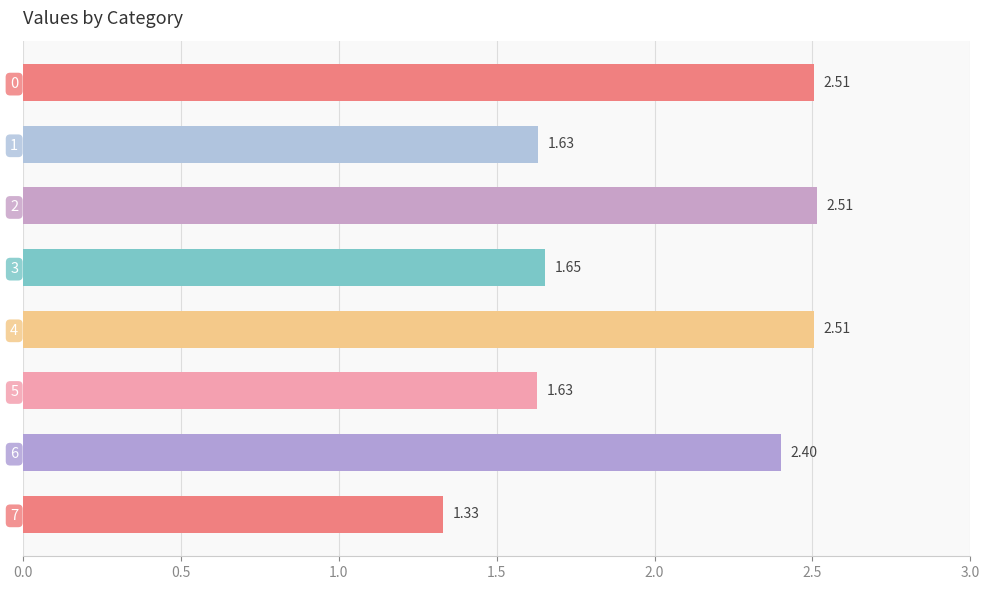

Where is the data nearest to the value 1?

7